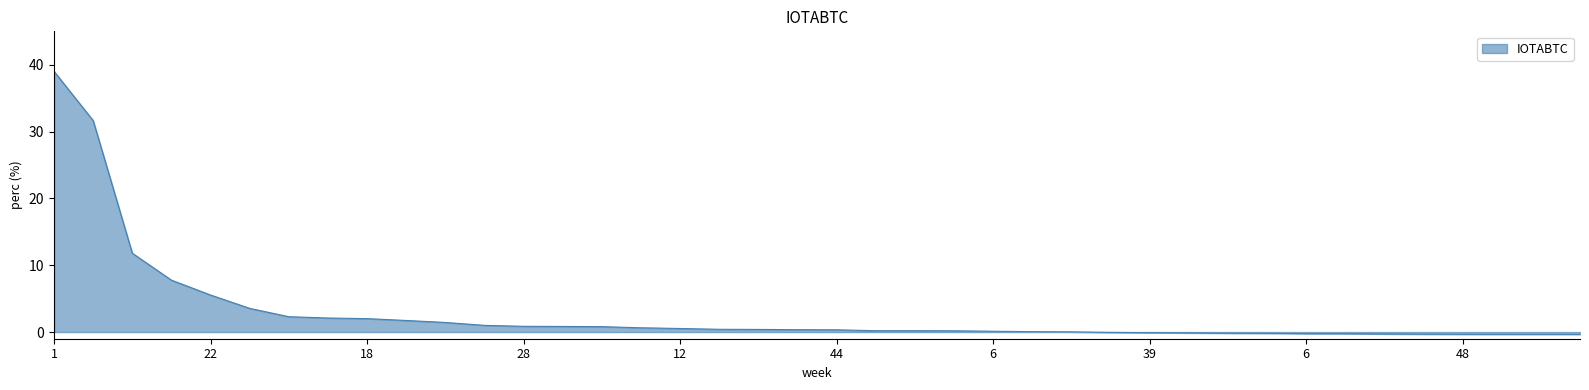

What is the difference between the second highest and minimum values?

32.0